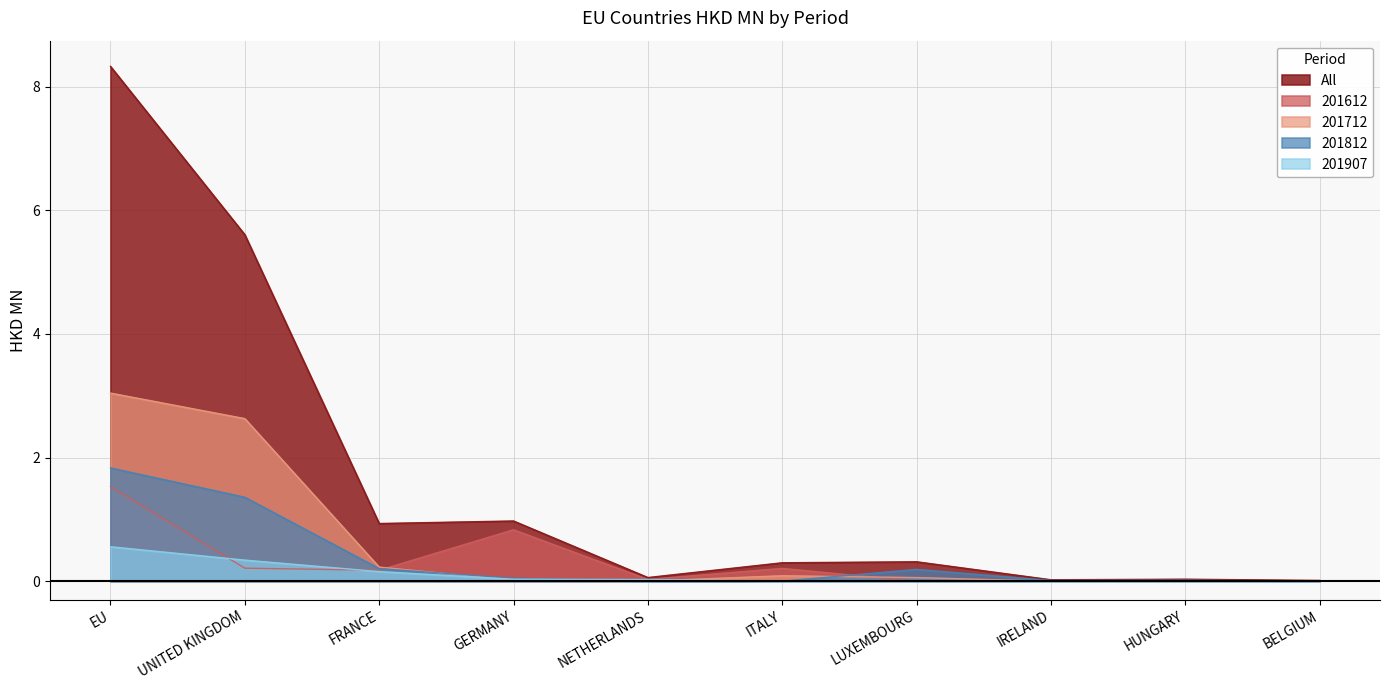

What is the difference between the maximum and minimum values in the 201712 series?

3.0